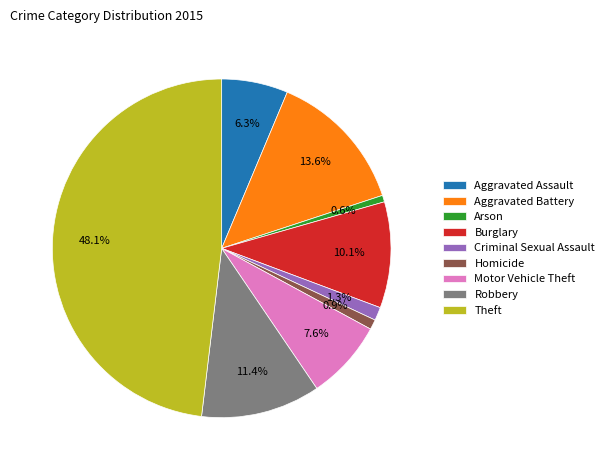

To the nearest percent, what percentage of the pie is Homicide?

1%